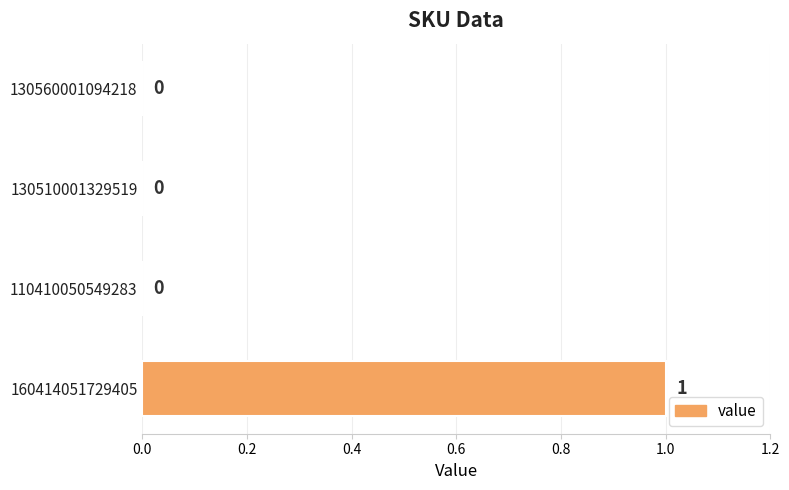

The value at 110410050549283 is 1. True or false?

False